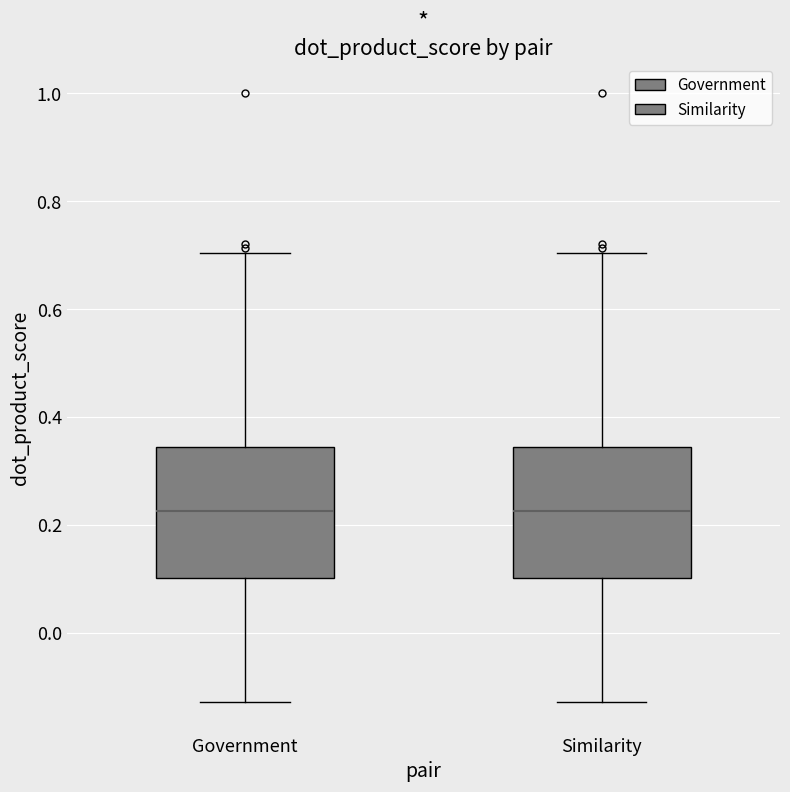

Reading left to right, transcribe this box plot: for each box, give where its median line is, the range the box spans, and where its two whiskers end, as read against the y-axis. The values are not printed on the chart, so give them approximately, as read against the axis.

Government: median 0.22, box 0.10 to 0.34, whiskers -0.12 to 0.70
Similarity: median 0.22, box 0.10 to 0.34, whiskers -0.12 to 0.70